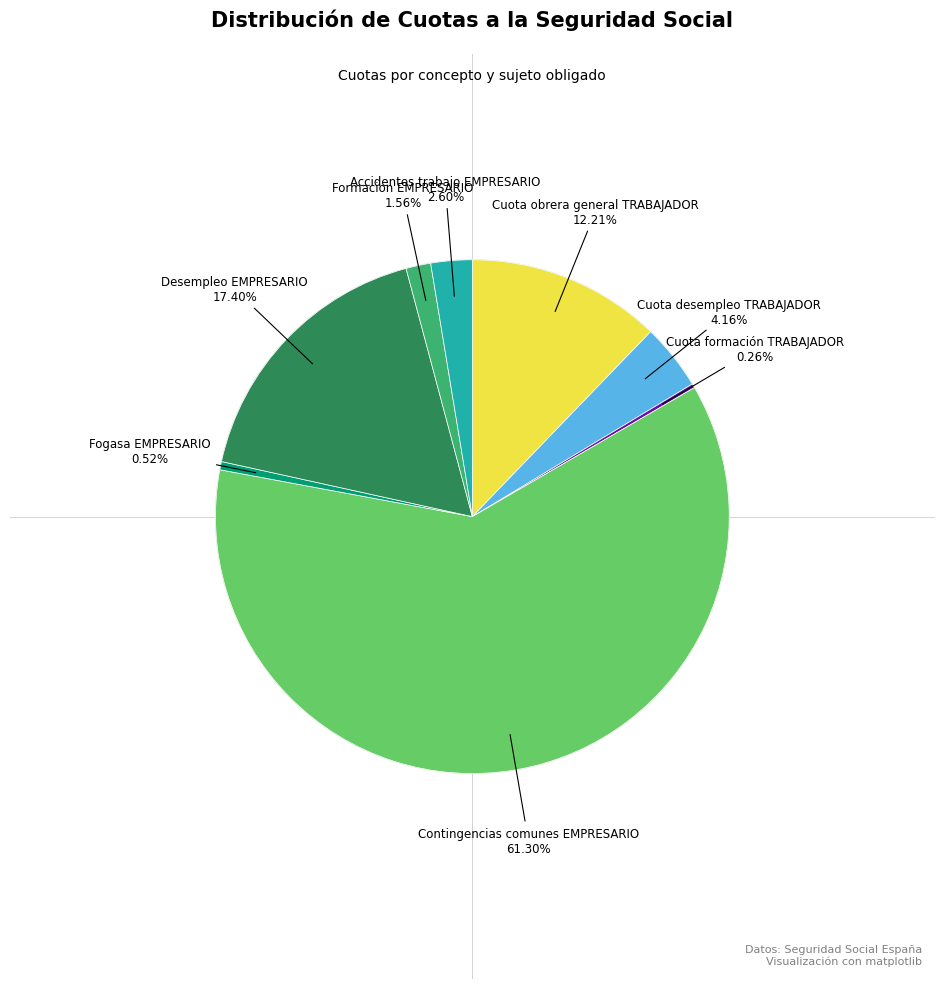

Is there any slice that represents more than half of the pie?

Yes